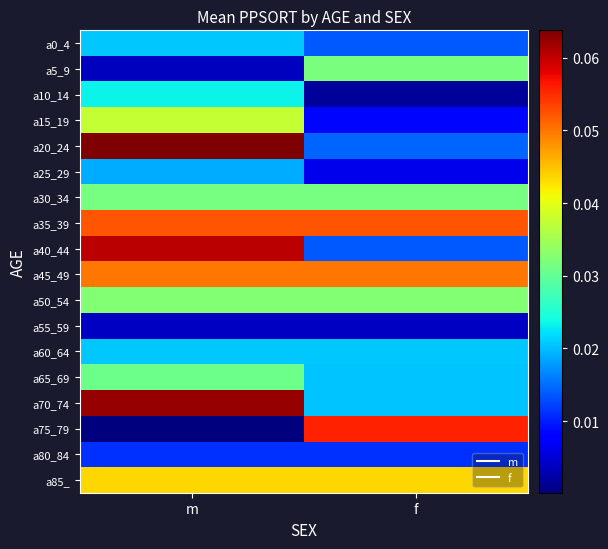

What is the maximum value shown in the chart?

0.1